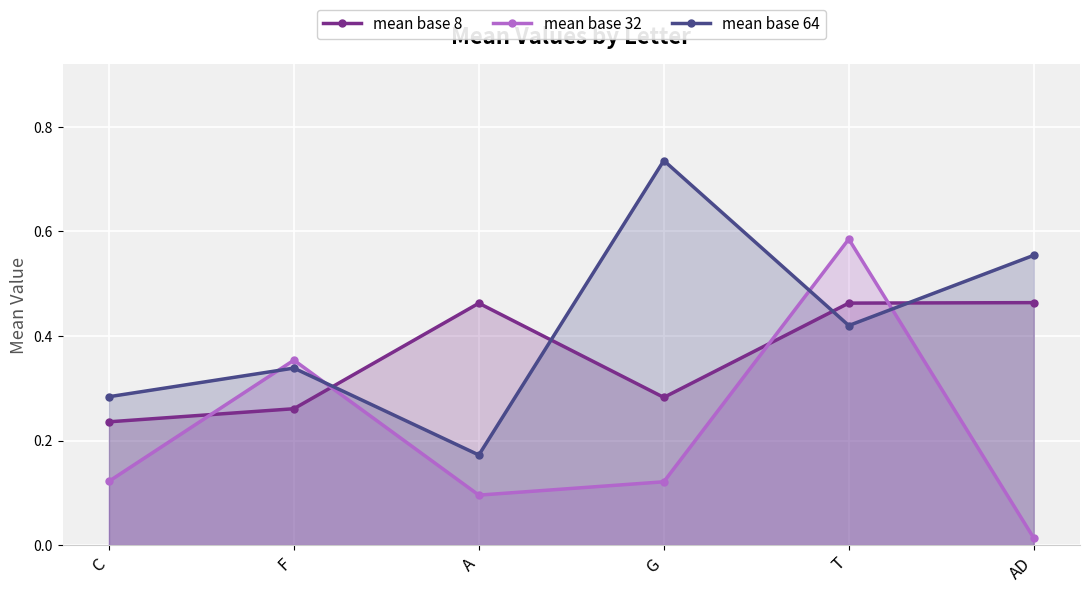

Is the value of mean base 8 at T greater than the value of mean base 64 at T?

Yes